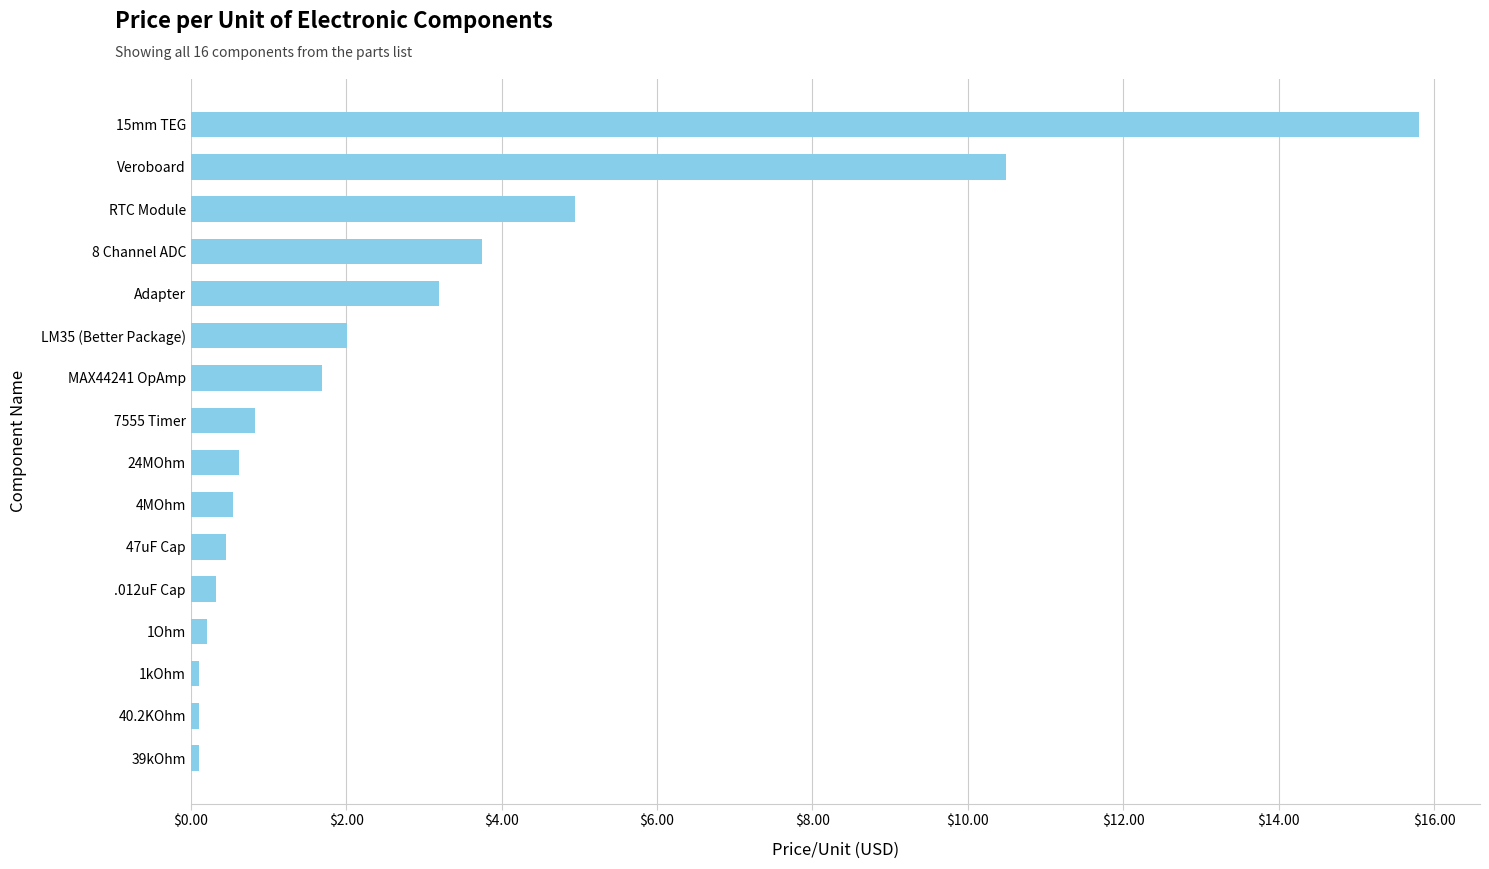

What is the difference between the values at 7555 Timer and 15mm TEG?

15.0